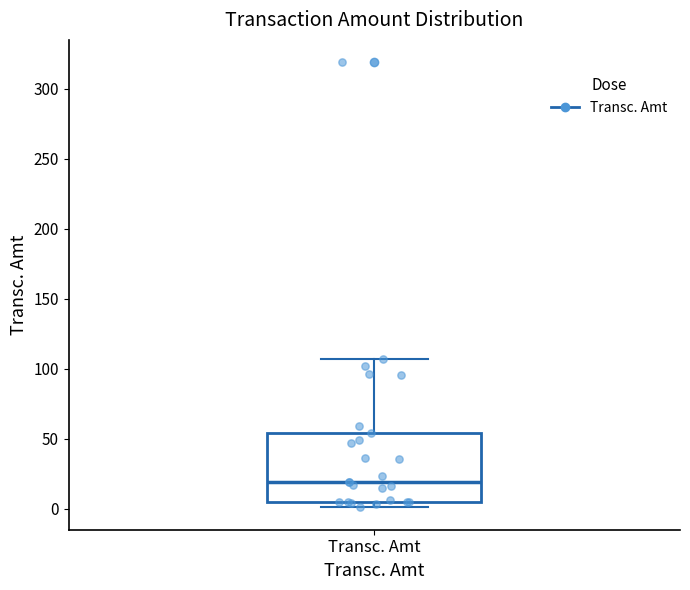

Transcribe this box plot: give where the median line is, the range the box spans, and where the two whiskers end, as read against the y-axis. The values are not printed on the chart, so give them approximately, as read against the axis.

median 20, box 5 to 55, whiskers 0 to 105